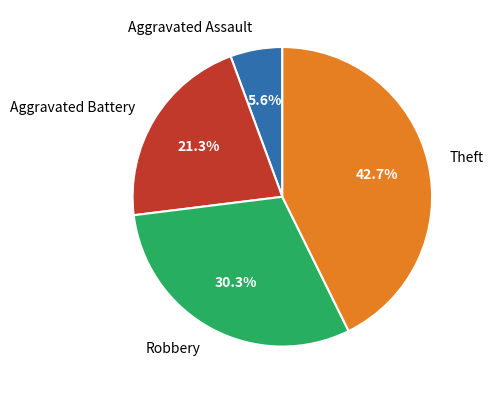

To the nearest percent, what is the difference between the largest and smallest slice percentages?

37%